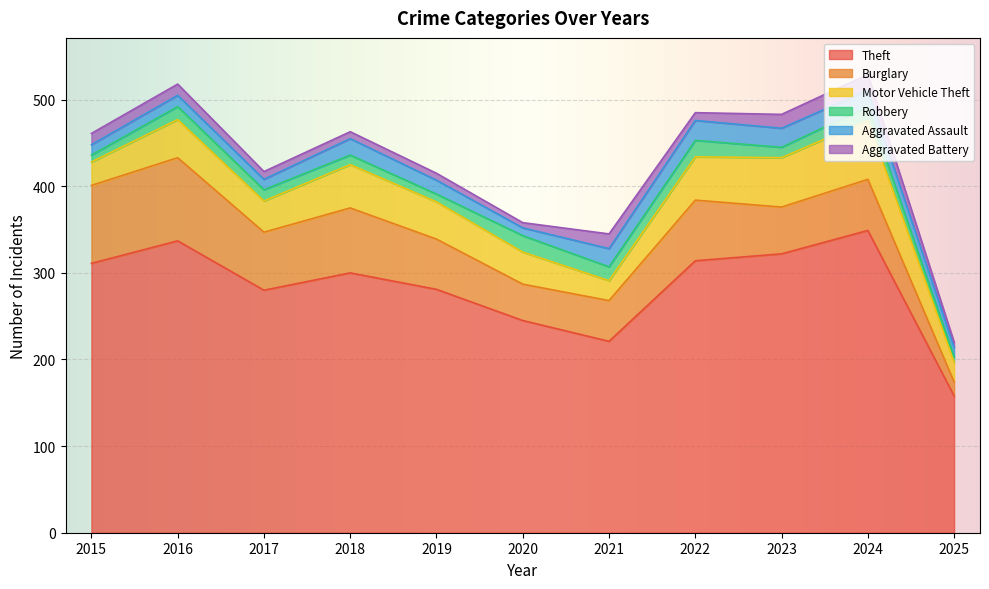

Rank the series by their maximum value, from lowest to highest.

Aggravated Battery, Robbery, Aggravated Assault, Motor Vehicle Theft, Burglary, Theft